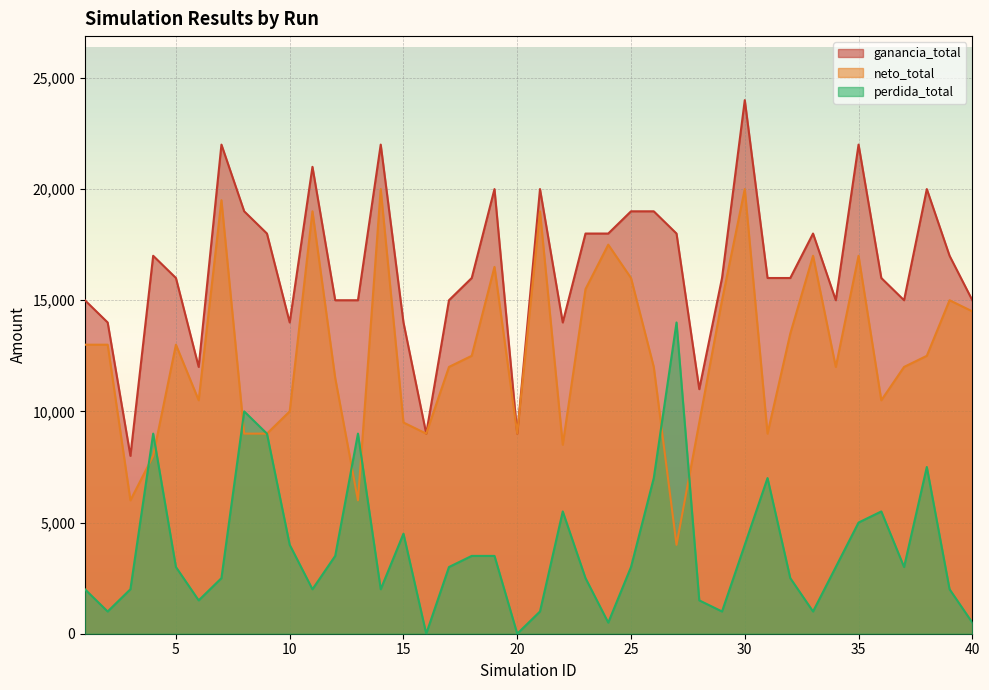

Which category has the lowest value in the ganancia_total series?

3